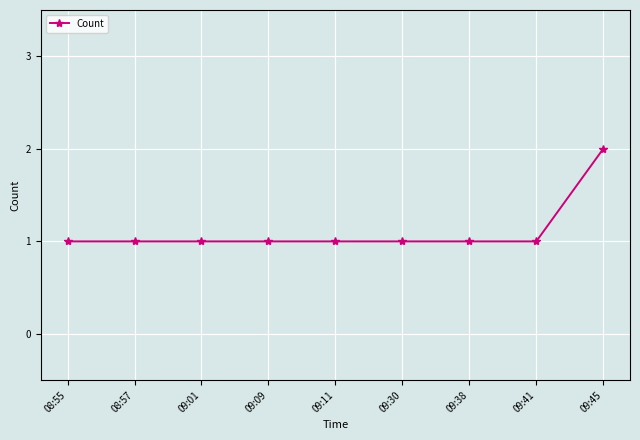

Reading right to left, what are all the values shown in this chart?

09:45=2	09:41=1	09:38=1	09:30=1	09:11=1	09:09=1	09:01=1	08:57=1	08:55=1